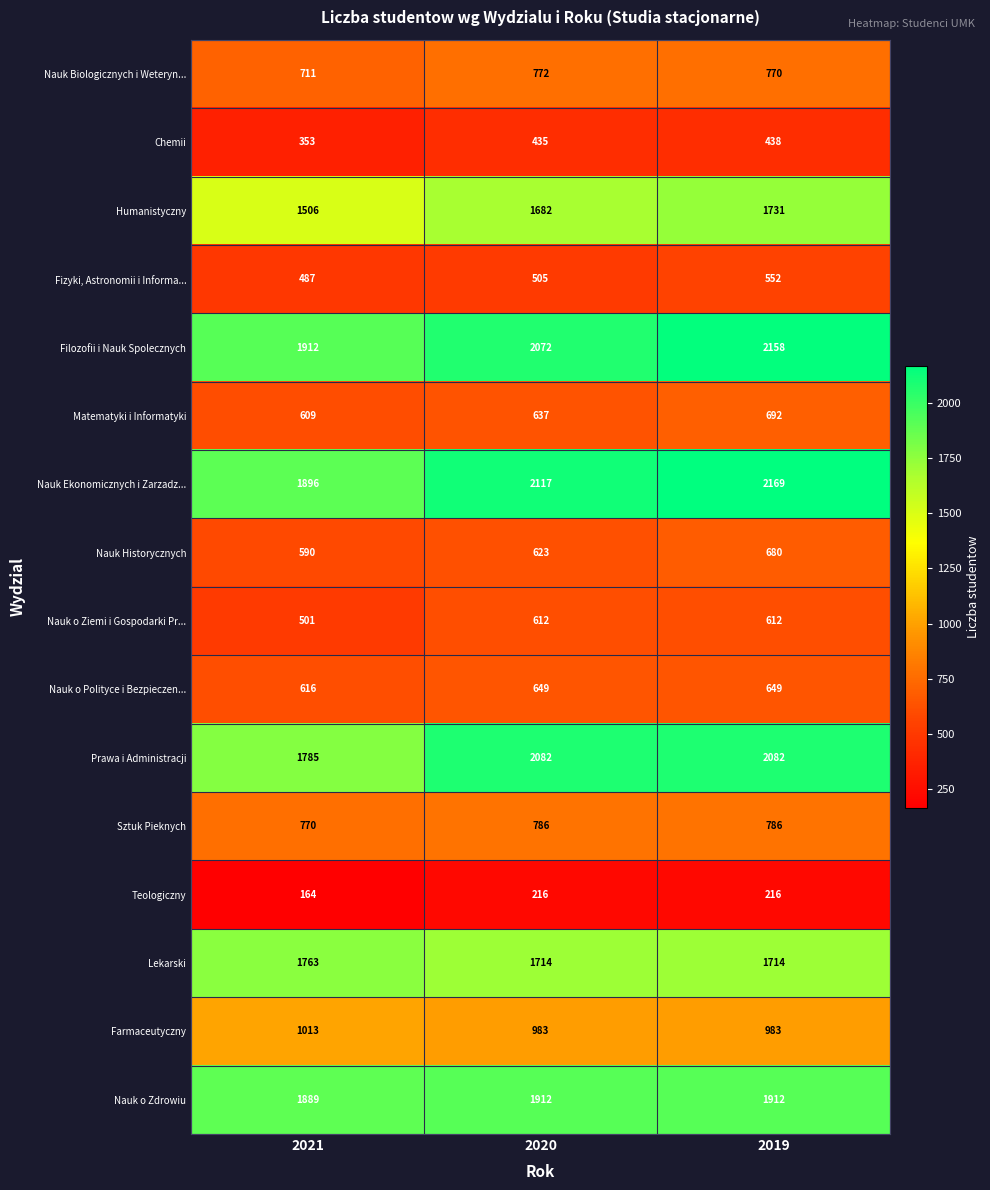

What is the spread (max minus min) of values at 2019?

1953